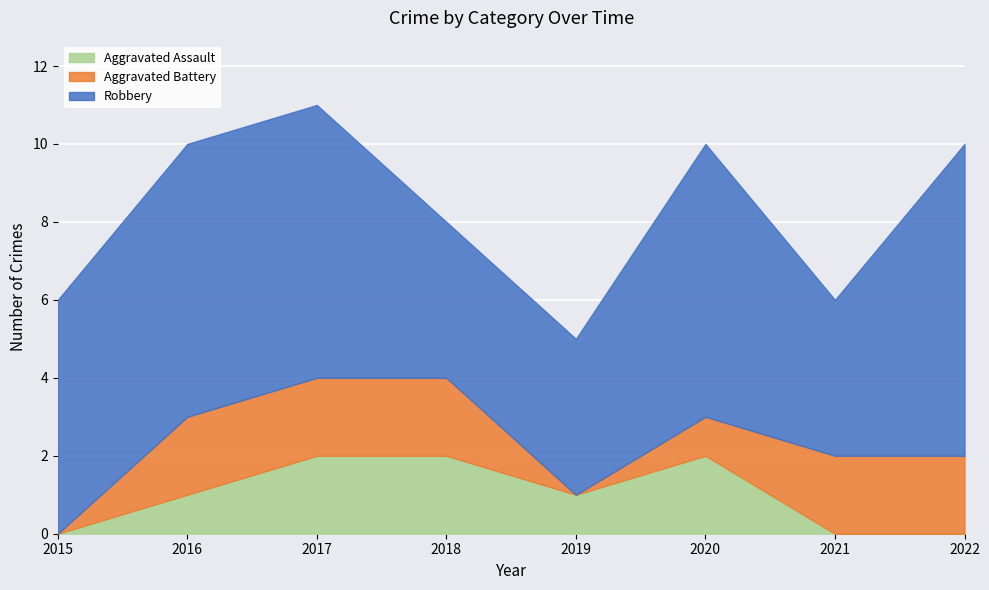

After their last crossing, which series has the higher values: Aggravated Battery or Aggravated Assault?

Aggravated Battery